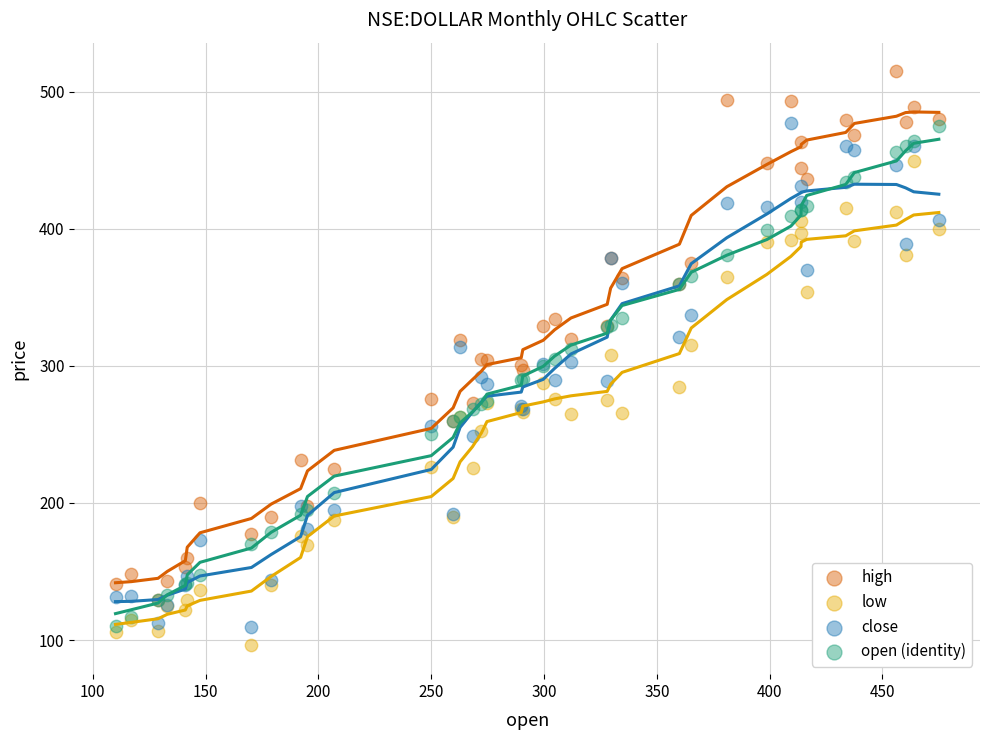

Which series contains the lowest Y value?

low